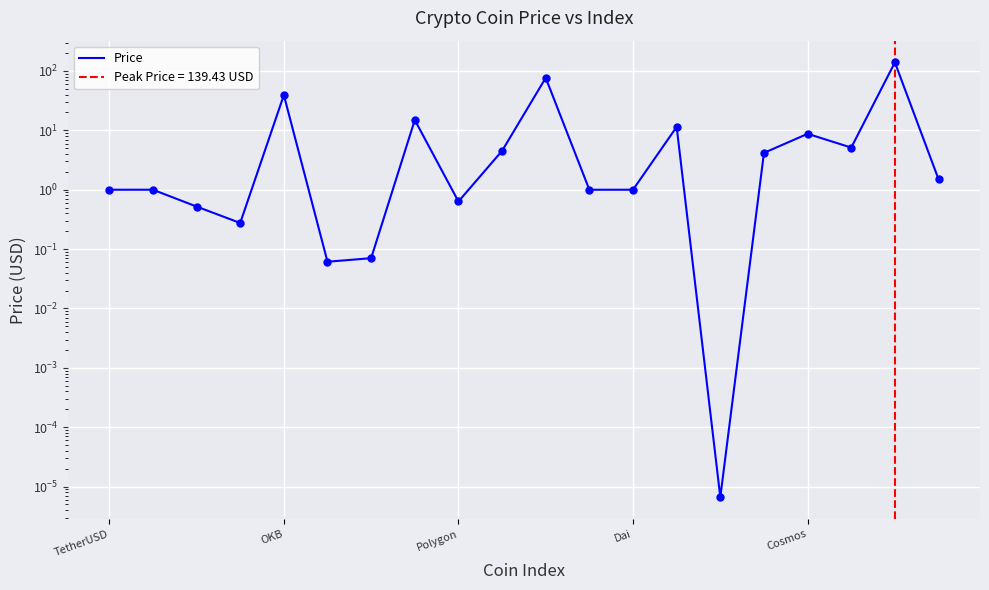

Approximately how many times larger is the value at 13 compared to 9?

2.5